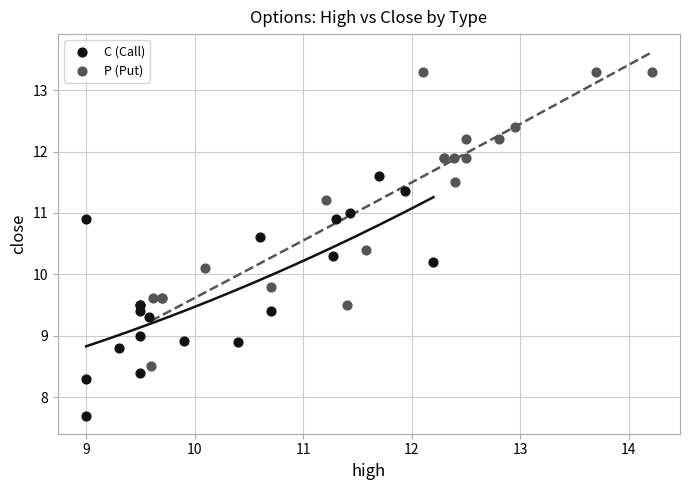

Which series reaches the maximum Y coordinate?

P (Put)